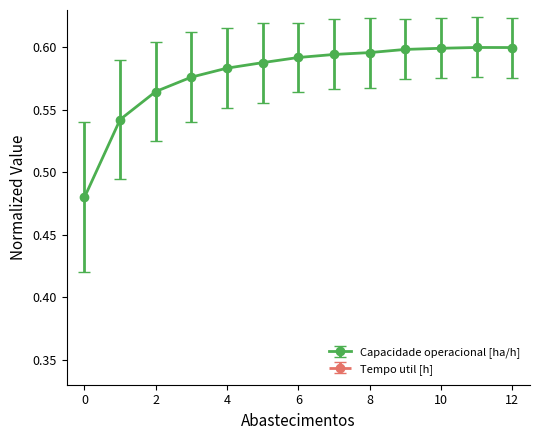

Rank the categories by Capacidade operacional [ha/h] value from highest to lowest.

11, 12, 10, 9, 8, 7, 6, 5, 4, 3, 2, 1, 0